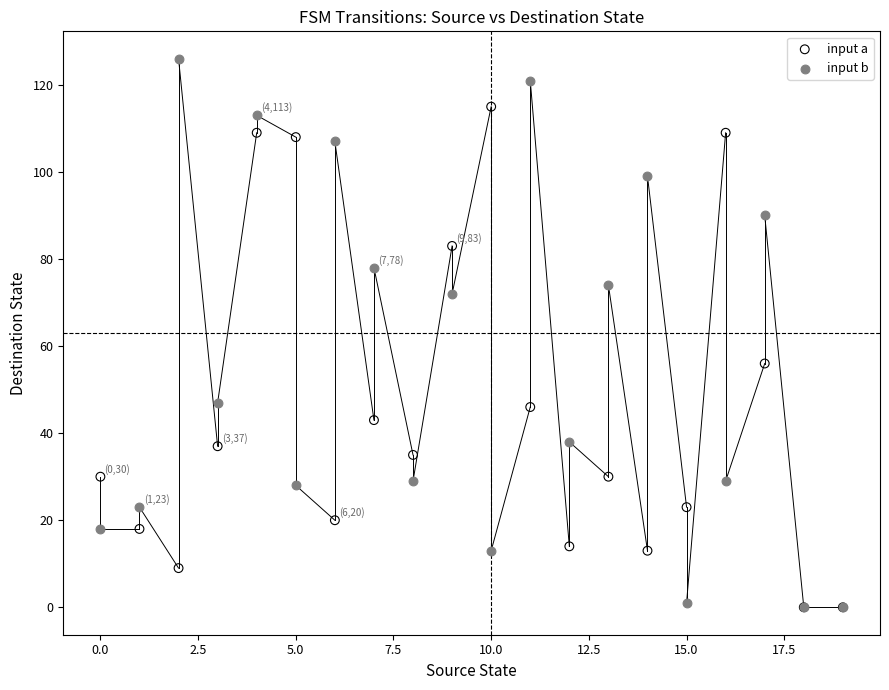

Across all series, what Y value is closest to 63?

56